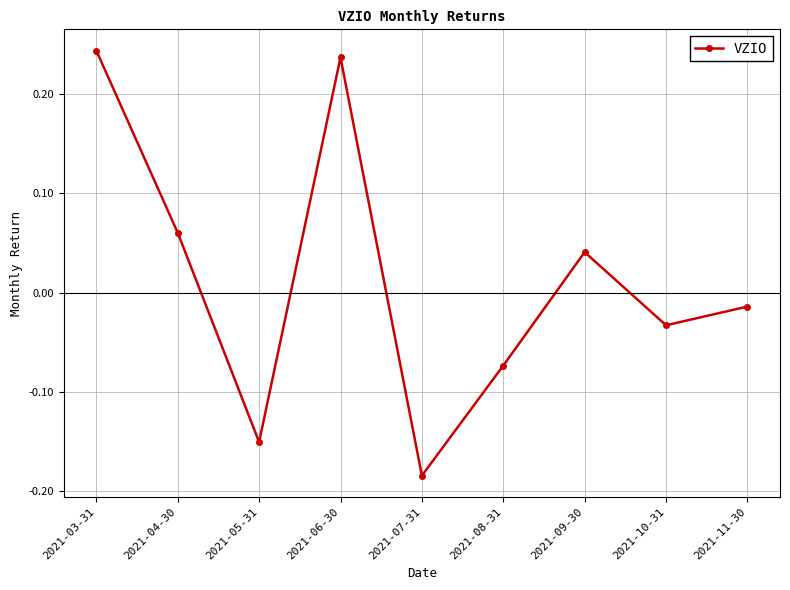

Rank the categories by value from lowest to highest.

2021-07-31, 2021-05-31, 2021-08-31, 2021-10-31, 2021-11-30, 2021-09-30, 2021-04-30, 2021-06-30, 2021-03-31